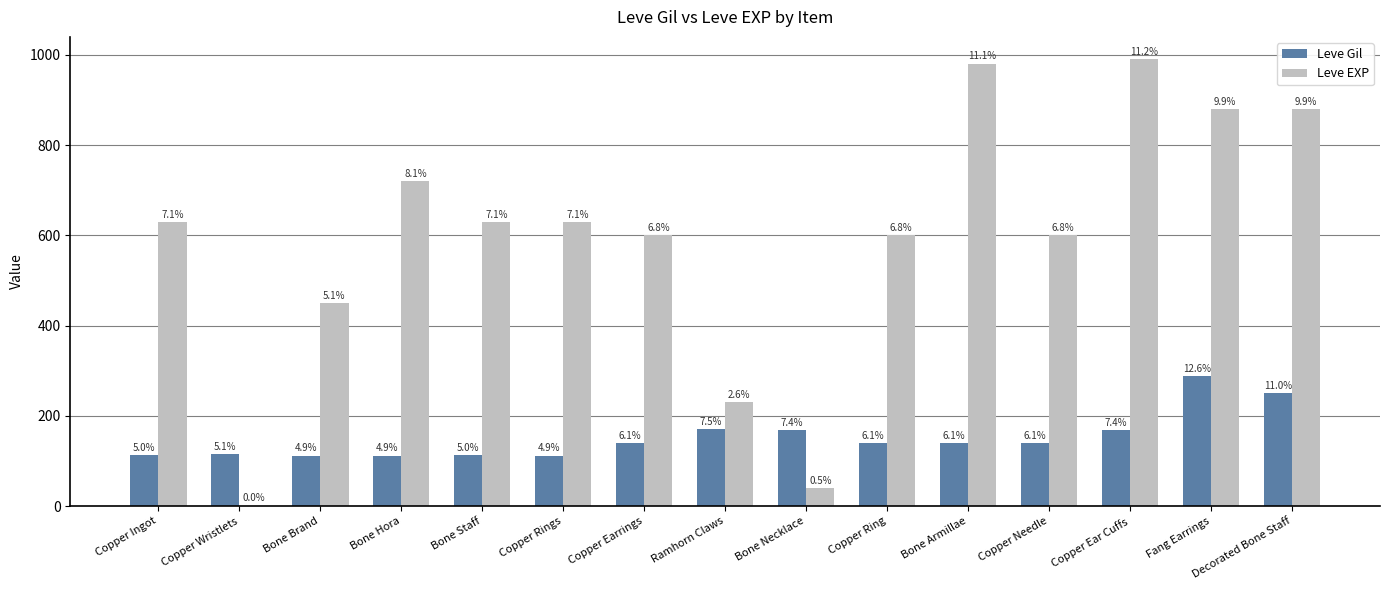

At how many categories does at least one series exceed 504?

11